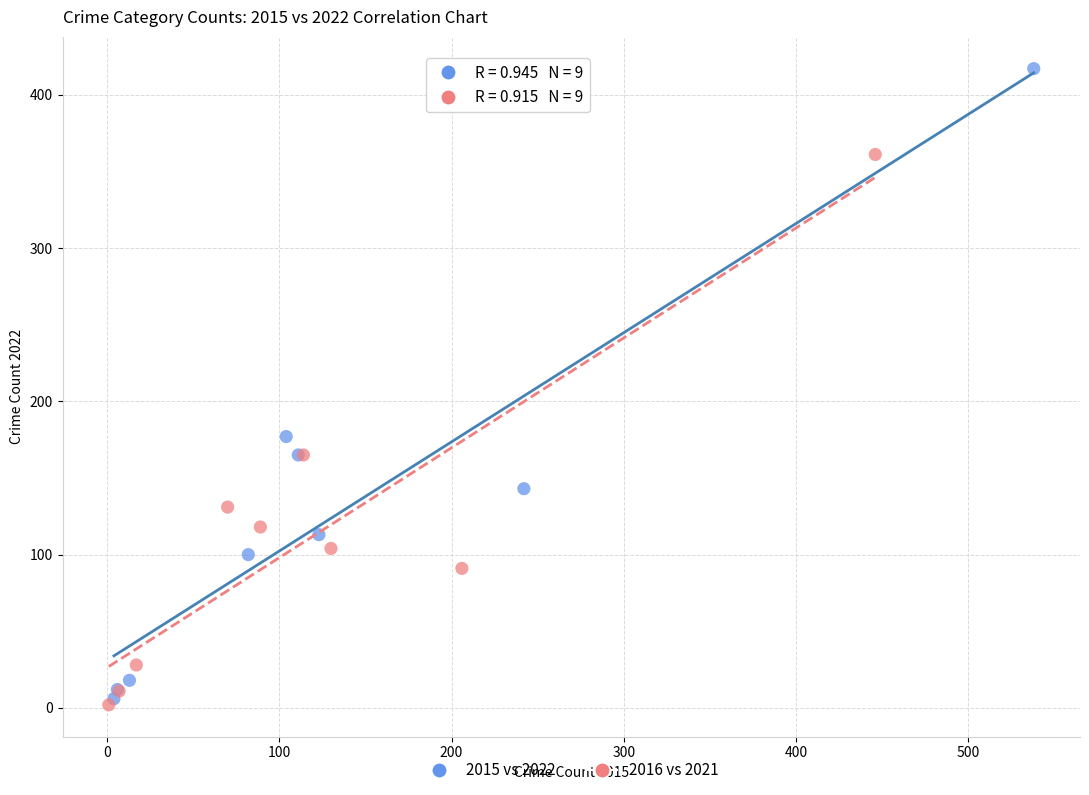

What are all the series names shown in the legend?

2015 vs 2022, 2016 vs 2021